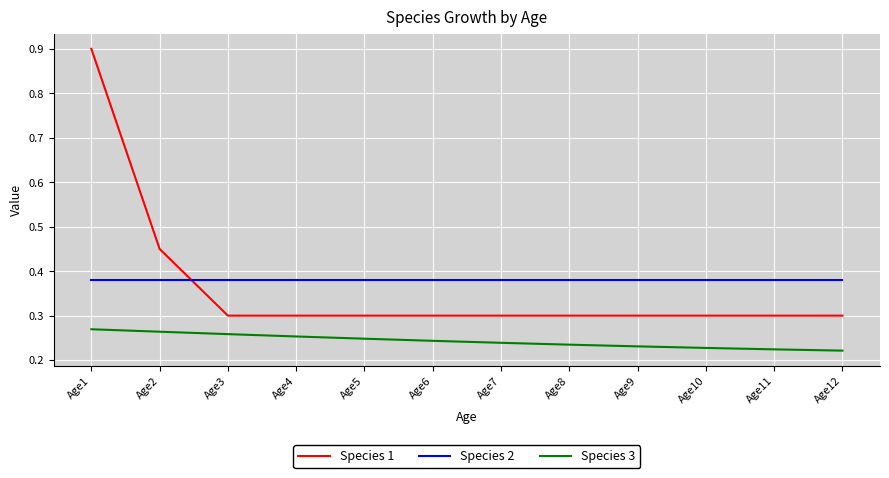

Which series has the widest spread of values?

Species 1